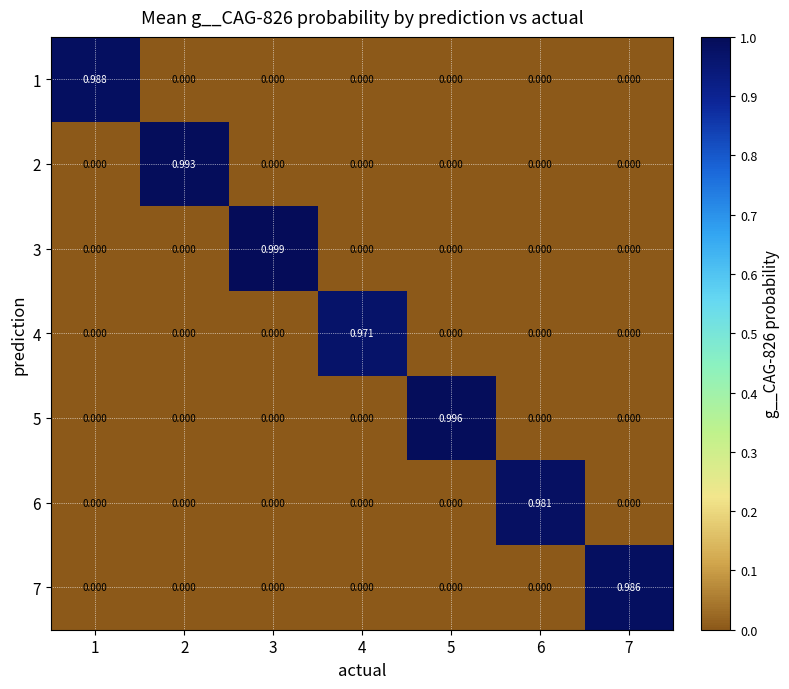

Which series has the widest spread of values?

3